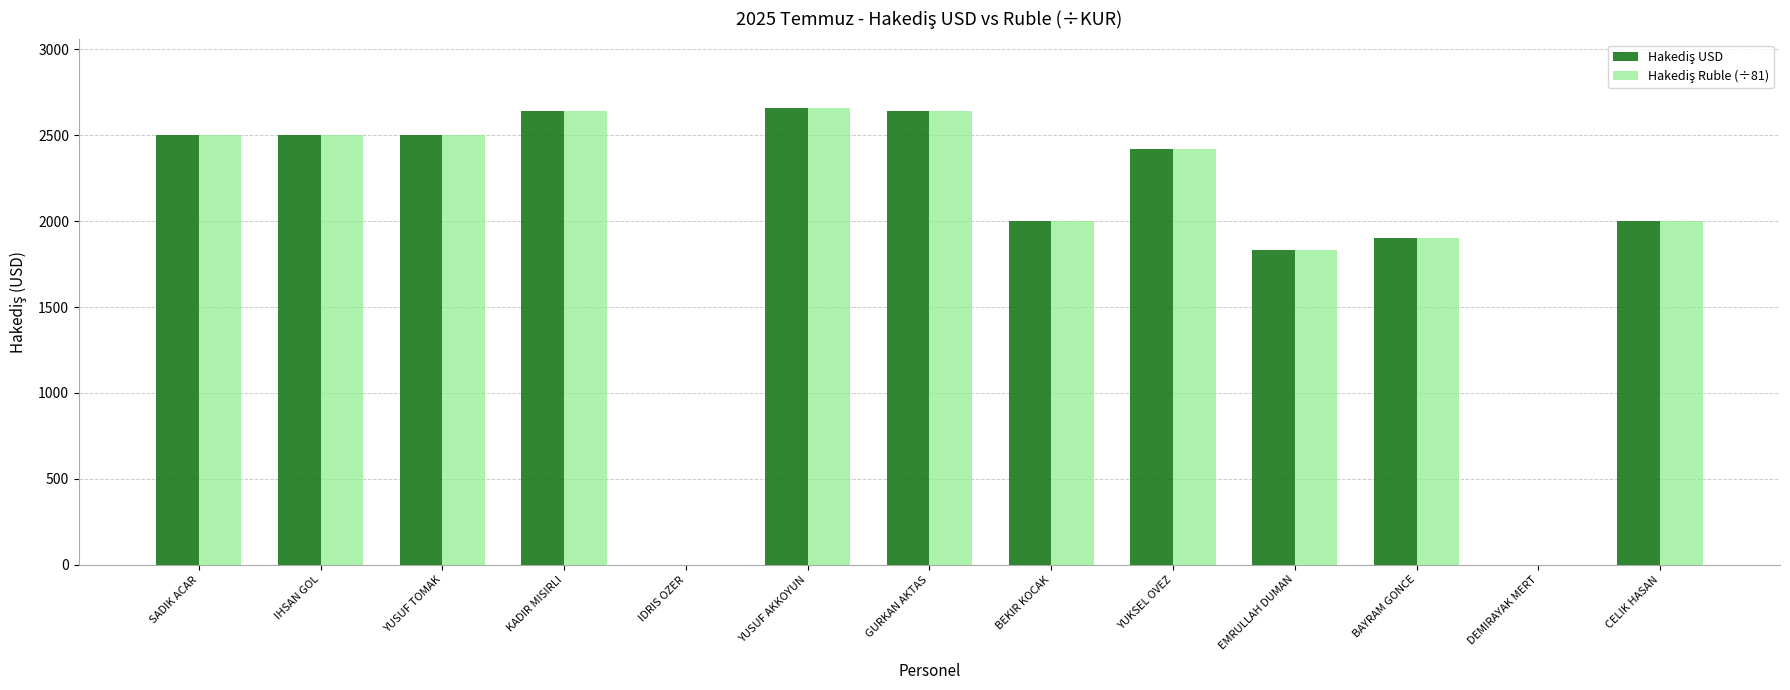

What is the greatest value displayed?

2660